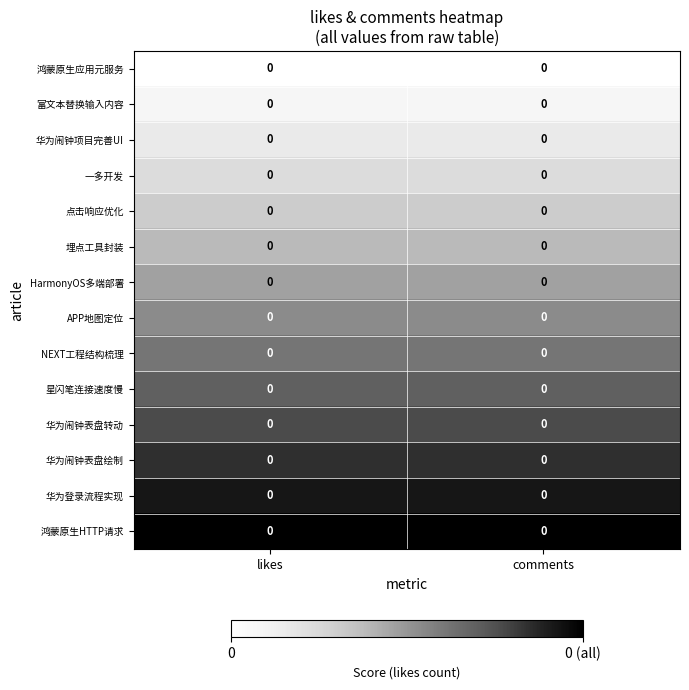

Which label corresponds to the smallest value in the chart?

likes